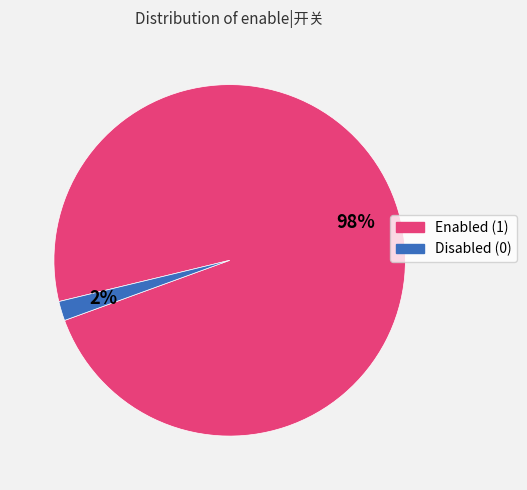

What percentage is the Enabled (1) slice, to the nearest percent?

98%